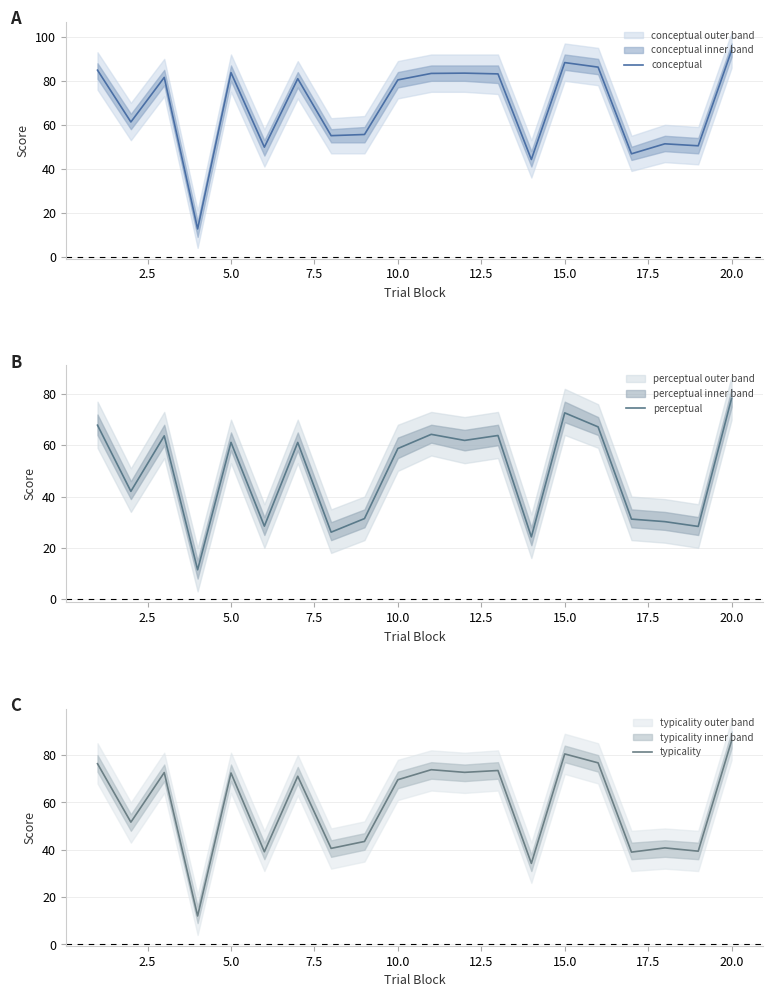

True or false: conceptual has a value of 93.8 at 20.0.

True